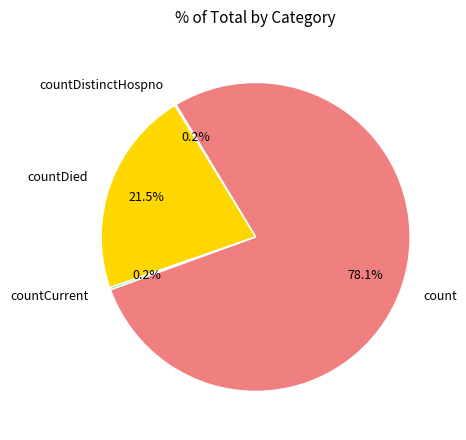

Is count the majority of the pie?

Yes